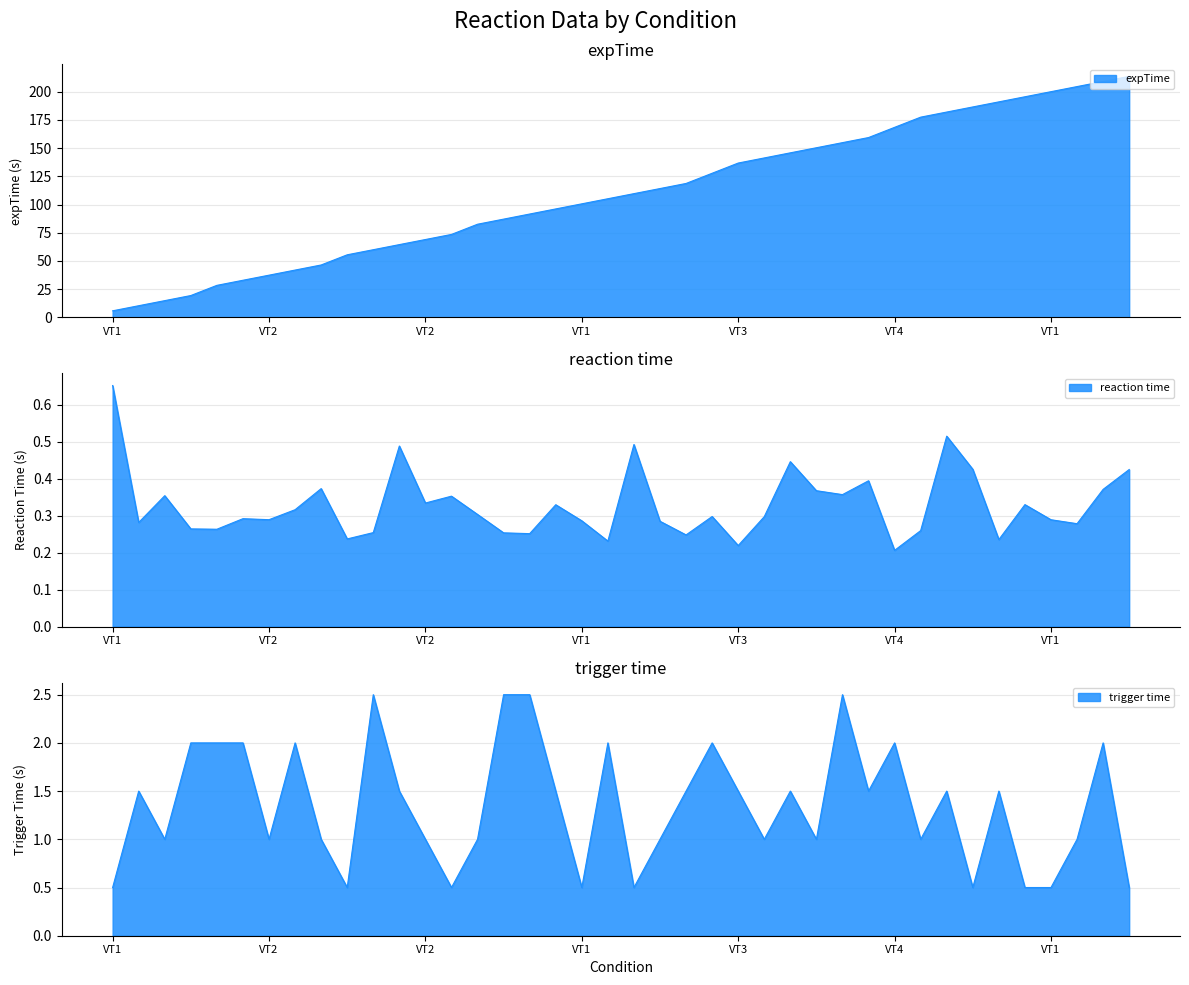

What is the difference between the highest and lowest values at VT2?

10.1